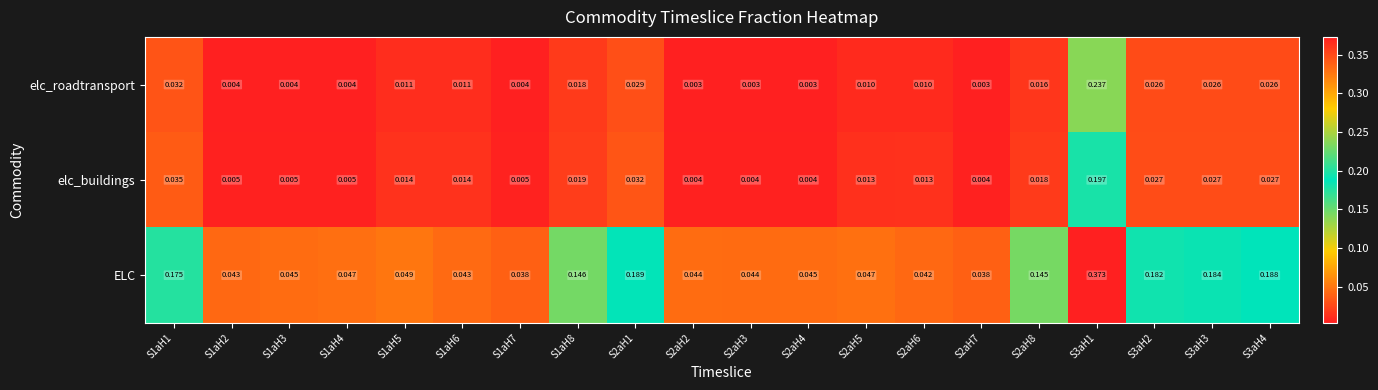

Which series has the largest total across all categories?

ELC